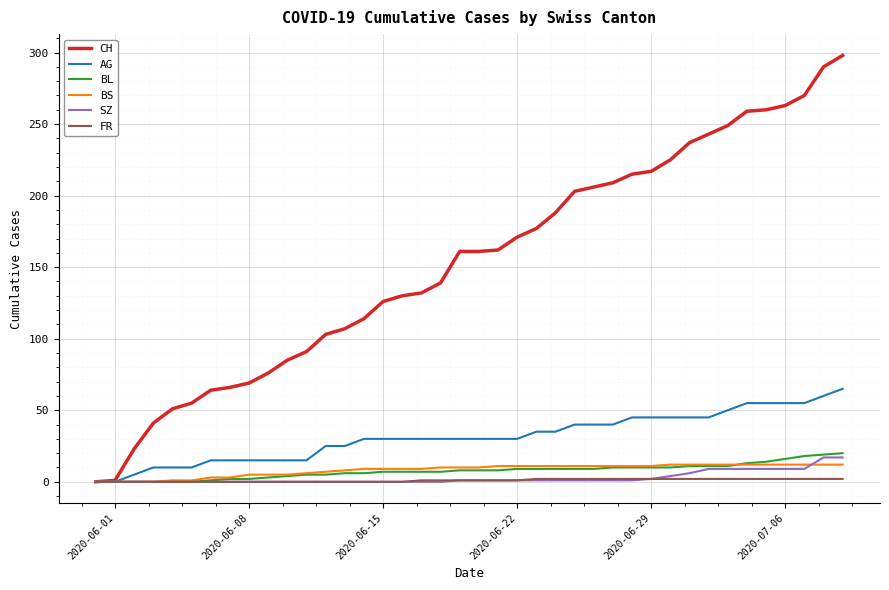

Which series has the widest spread of values?

CH